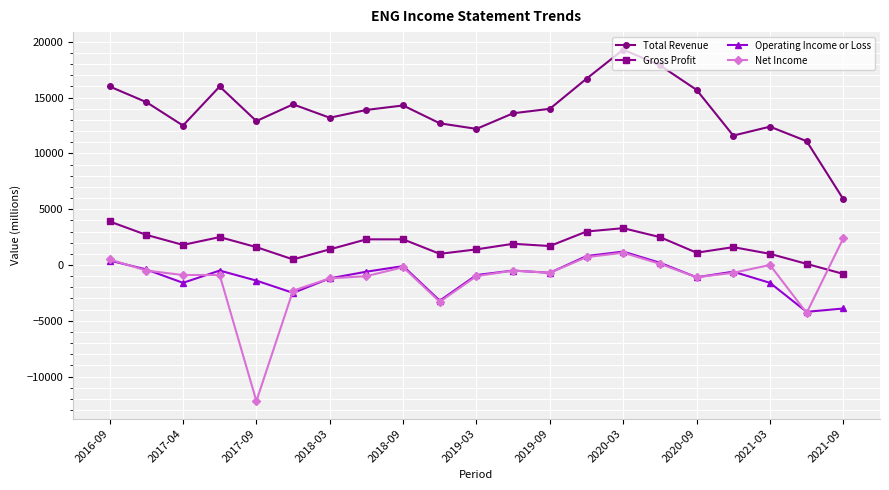

True or false: Total Revenue has more than 2 interior local peaks.

True